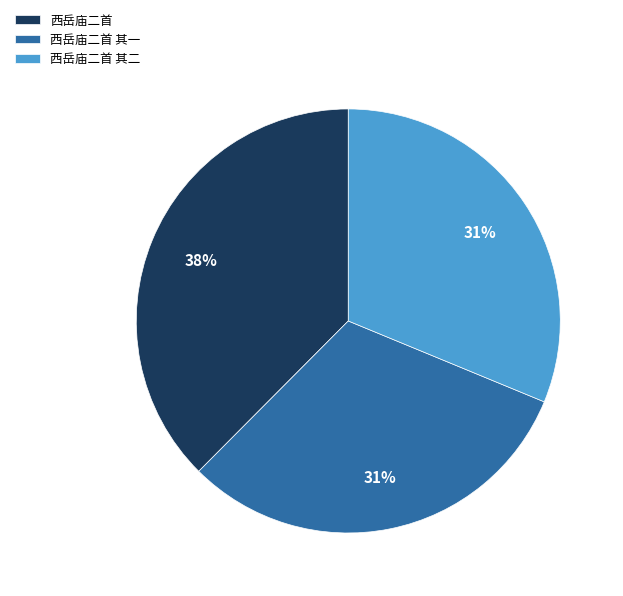

What percentage is the 西岳庙二首 其二 slice, to the nearest percent?

31%